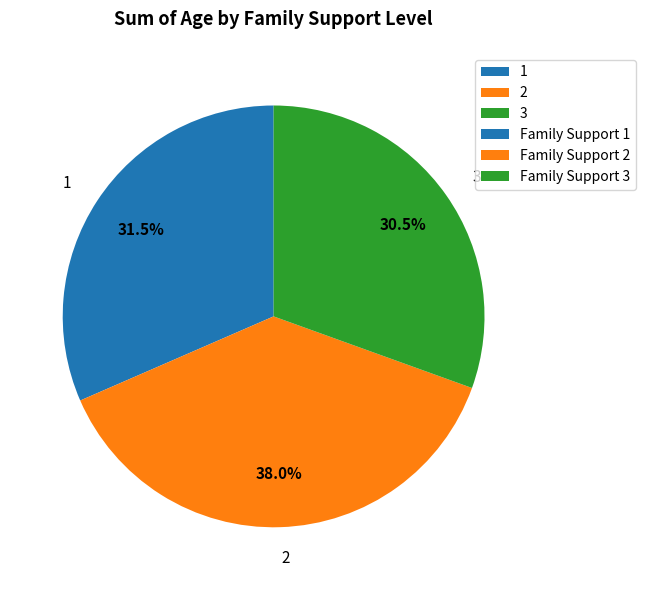

Combined, do 1 and 3 account for over 50%?

Yes